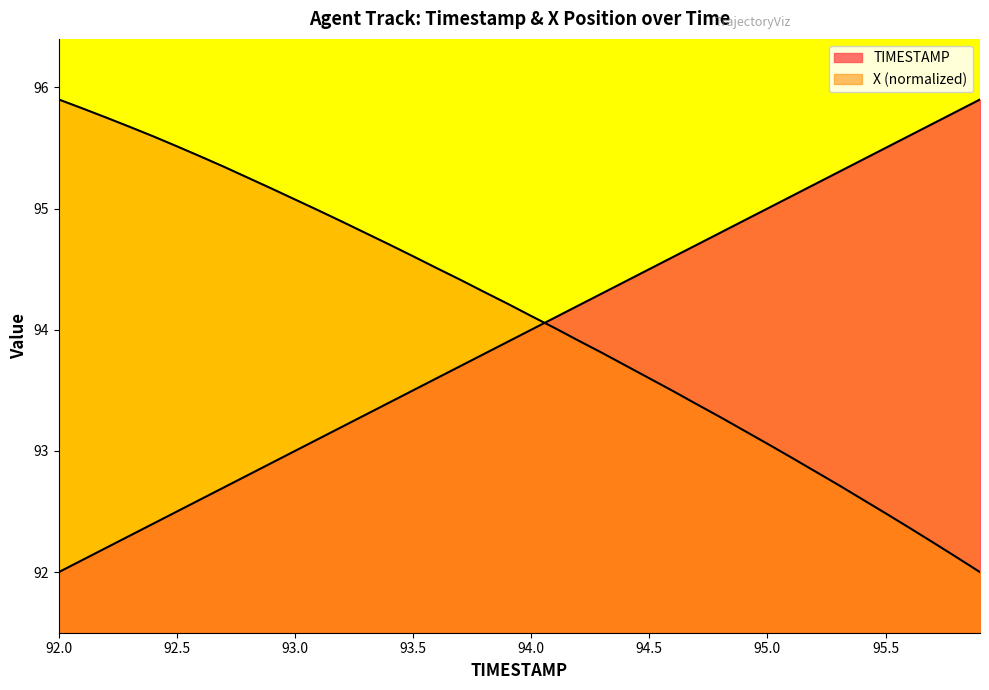

Is the value of X at 92.9 greater than the value of TIMESTAMP at 92.9?

Yes